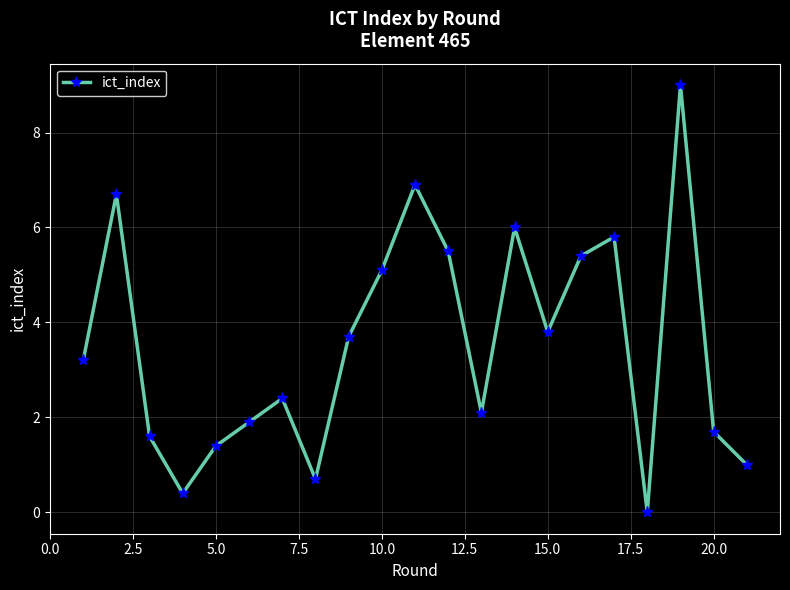

How many interior local peaks (higher than both neighbors) does the data have?

6